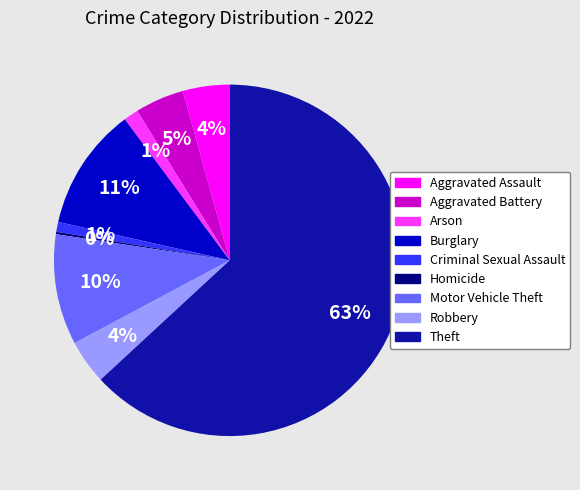

Is Burglary the majority of the pie?

No